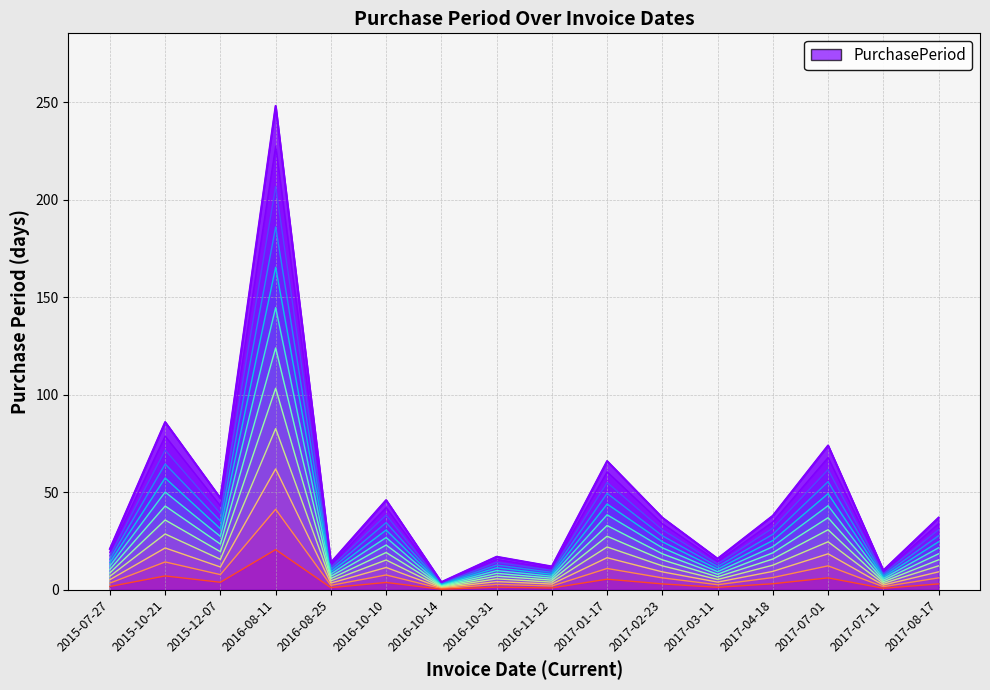

Approximately how many times larger is the value at 2015-07-27 compared to 2017-07-01?

0.3